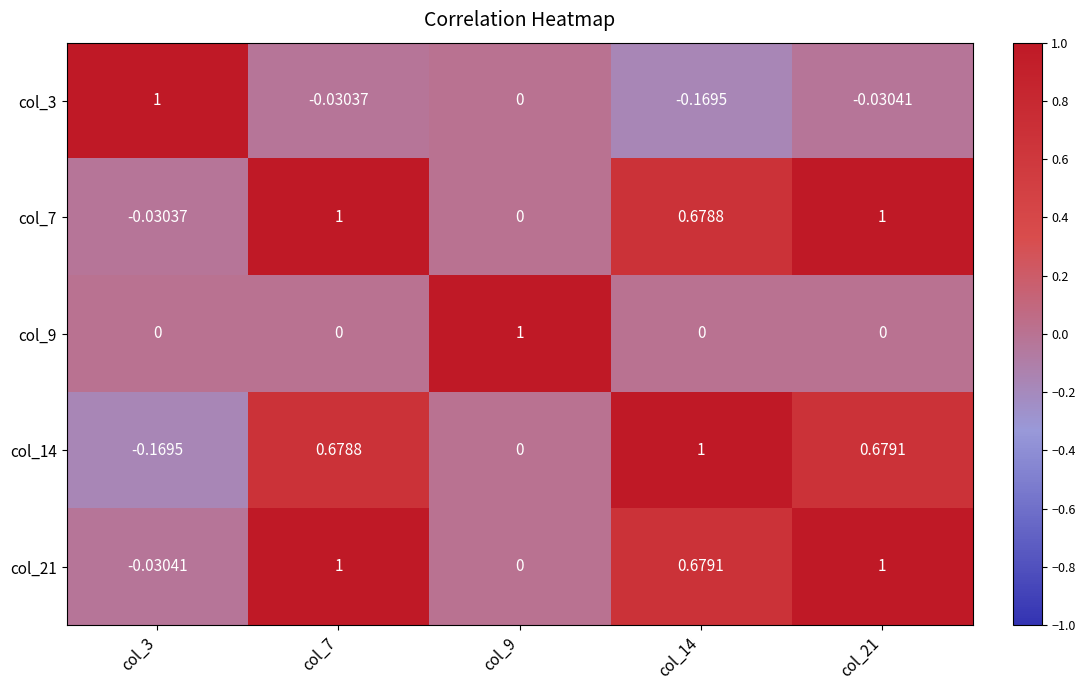

Is the value of col_7 at col_21 greater than the value of col_21 at col_9?

Yes